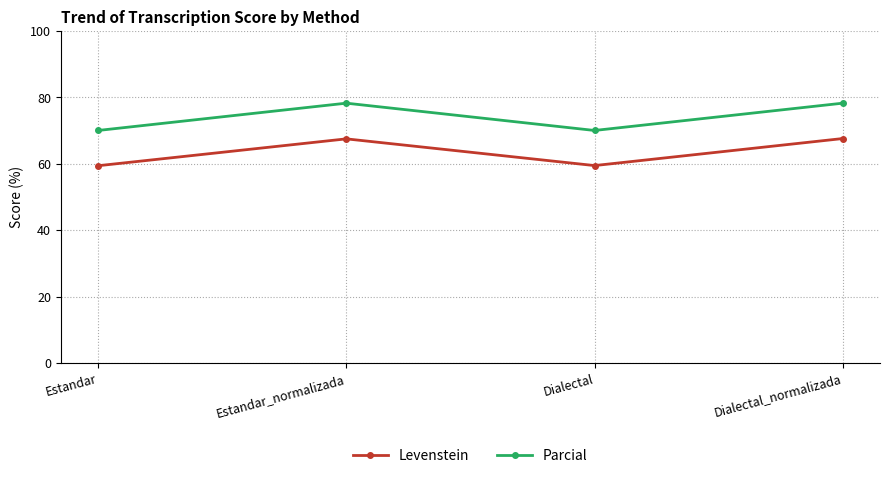

True or false: Parcial and Levenstein intersect in this chart.

False